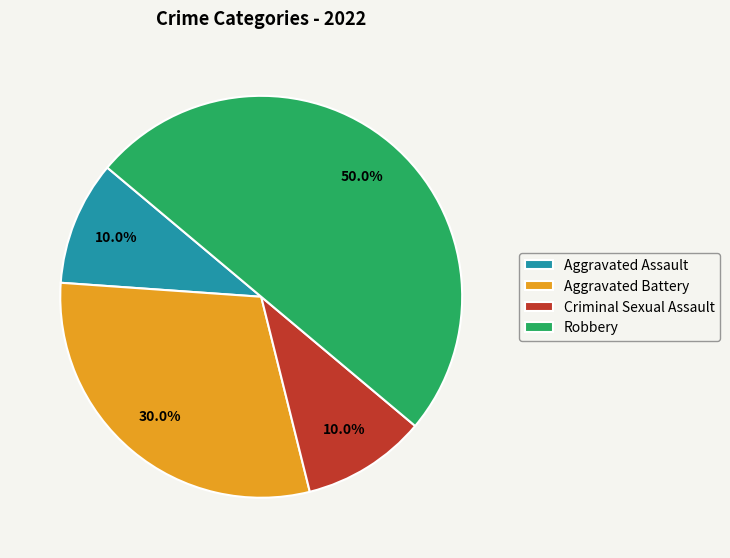

Count the number of slices in the pie.

4